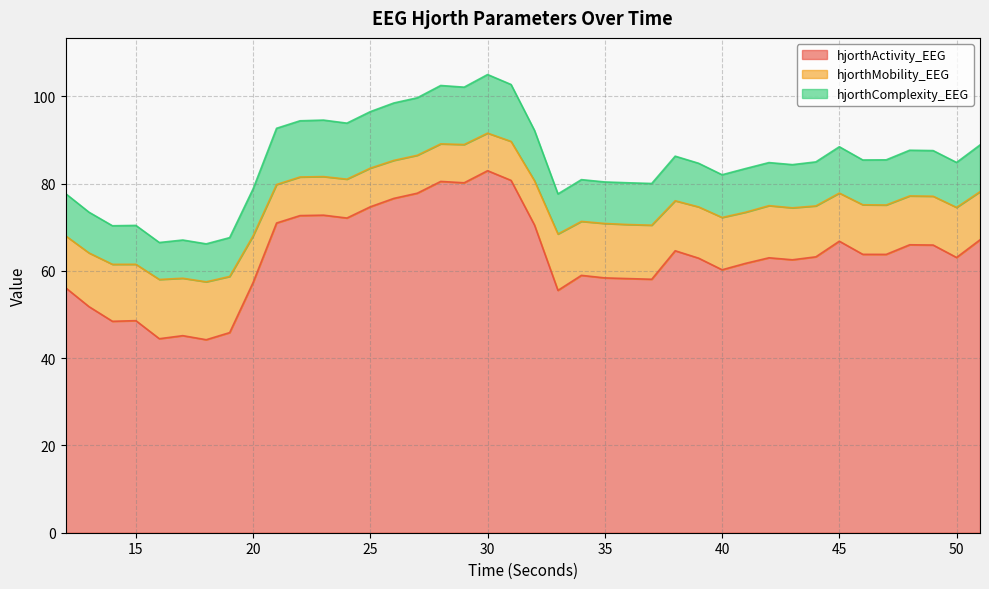

Reading right to left, transcribe all the data shown in this chart.

hjorthActivity_EEG: 51=67.1	50=63.1	49=65.9	48=66.0	47=63.8	46=63.8	45=66.8	44=63.2	43=62.6	42=63.0	41=61.7	40=60.3	39=62.9	38=64.6	37=58.1	36=58.2	35=58.4	34=59.0	33=55.5	32=70.5	31=80.8	30=83.0	29=80.2	28=80.5	27=77.8	26=76.6	25=74.7	24=72.1	23=72.8	22=72.7	21=71.0	20=57.4	19=45.9	18=44.2	17=45.2	16=44.5	15=48.6	14=48.5	13=51.8	12=56.2
hjorthMobility_EEG: 51=11.0	50=11.5	49=11.2	48=11.2	47=11.3	46=11.4	45=11.0	44=11.7	43=11.9	42=11.9	41=11.7	40=12.0	39=11.8	38=11.5	37=12.4	36=12.4	35=12.5	34=12.4	33=12.9	32=10.2	31=8.9	30=8.6	29=8.8	28=8.6	27=8.7	26=8.7	25=8.9	24=8.9	23=8.8	22=8.8	21=8.8	20=10.7	19=12.9	18=13.3	17=13.2	16=13.6	15=12.9	14=13.1	13=12.3	12=11.9
hjorthComplexity_EEG: 51=10.7	50=10.3	49=10.5	48=10.5	47=10.3	46=10.3	45=10.6	44=10.1	43=9.9	42=9.9	41=10.0	40=9.8	39=10.0	38=10.2	37=9.6	36=9.6	35=9.5	34=9.6	33=9.2	32=11.5	31=13.1	30=13.4	29=13.2	28=13.4	27=13.2	26=13.2	25=12.9	24=12.8	23=12.9	22=12.9	21=12.9	20=10.8	19=8.9	18=8.7	17=8.8	16=8.5	15=8.9	14=8.8	13=9.3	12=9.7